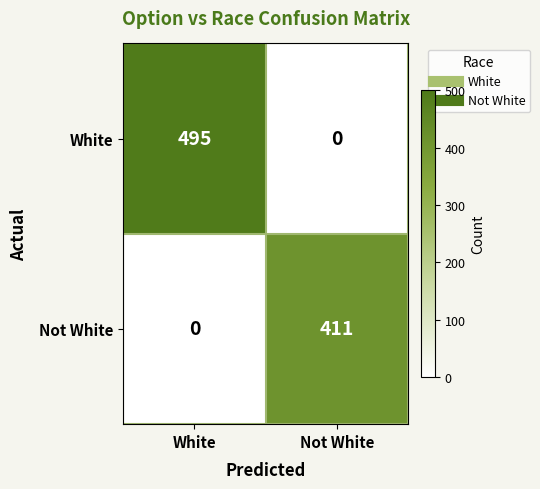

Rank the series at White from highest to lowest value.

White, Not White